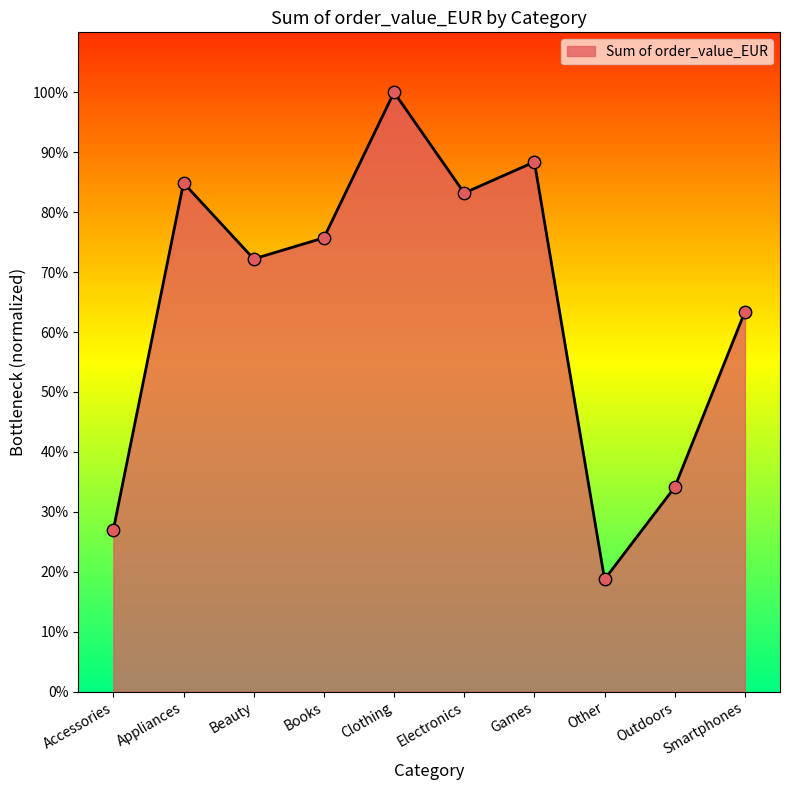

What is the change in value from Books to Outdoors?

-7240903.5